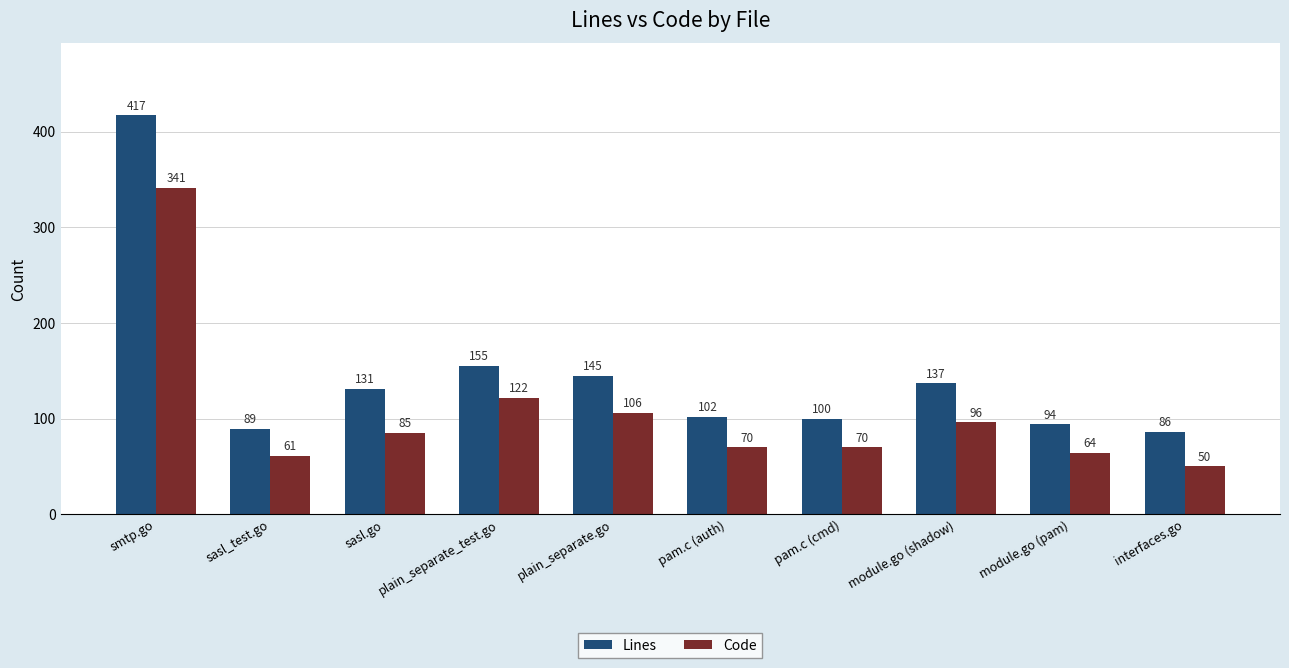

How many groups of bars are there?

10